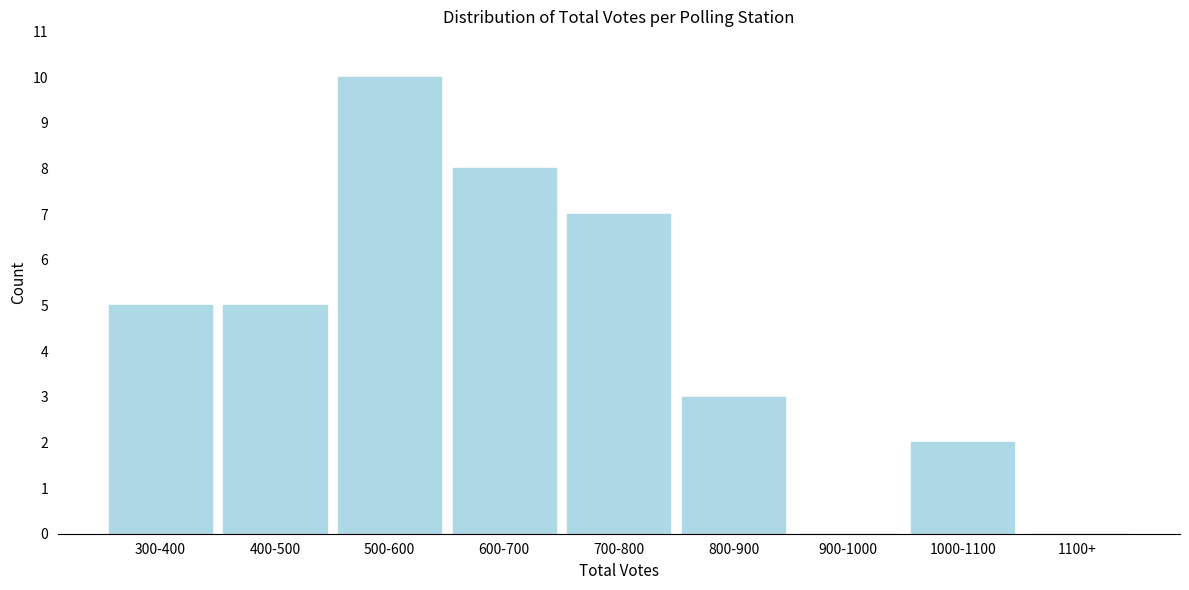

Reading left to right, transcribe all the data shown in this chart.

300-400=5	400-500=5	500-600=10	600-700=8	700-800=7	800-900=3	900-1000=0	1000-1100=2	1100+=0